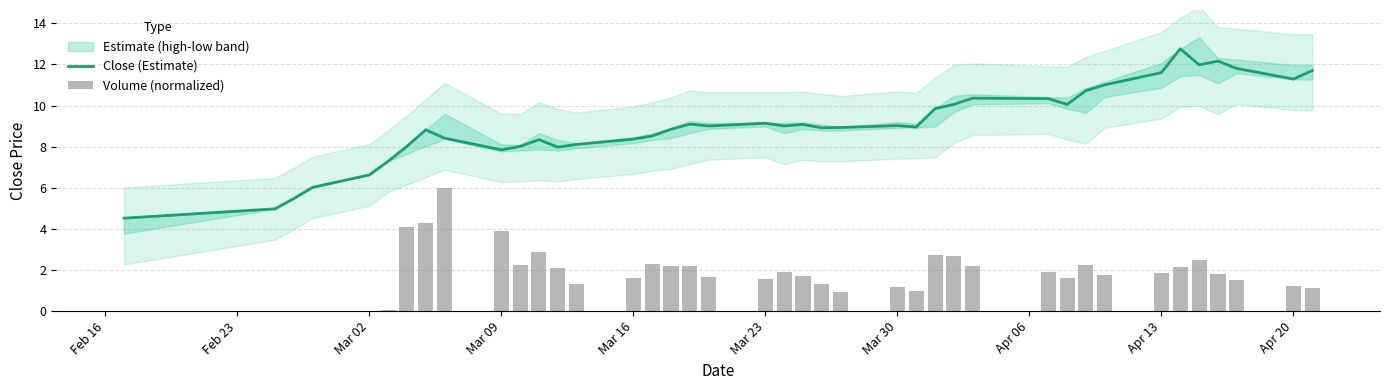

True or false: Close (Estimate) has a value of 6.6 at Mar 02.

True